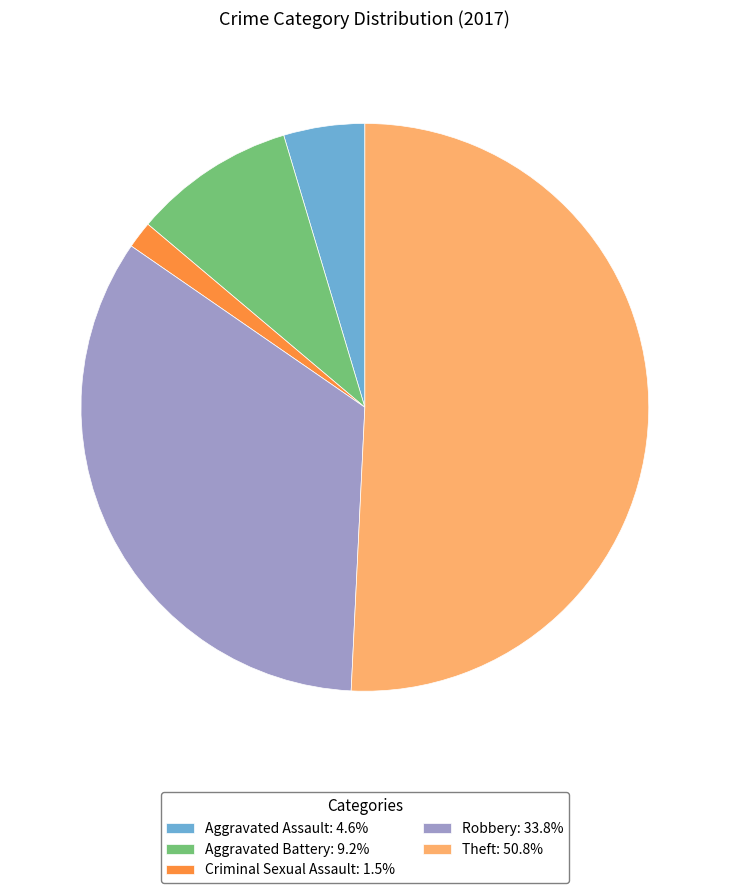

Approximately how many times larger is the value at Aggravated Assault: 4.6% compared to Criminal Sexual Assault: 1.5%?

3.0